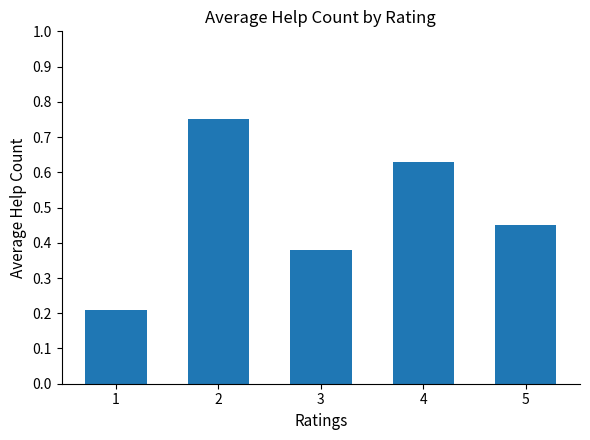

What is the change in value from 1 to 5?

+0.2